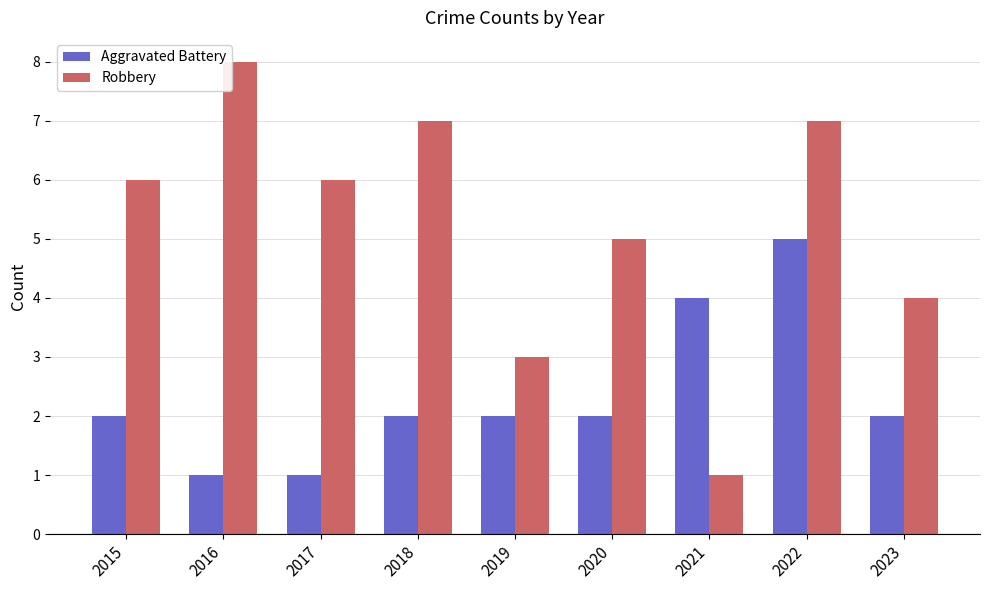

Which series has the widest spread of values?

Robbery